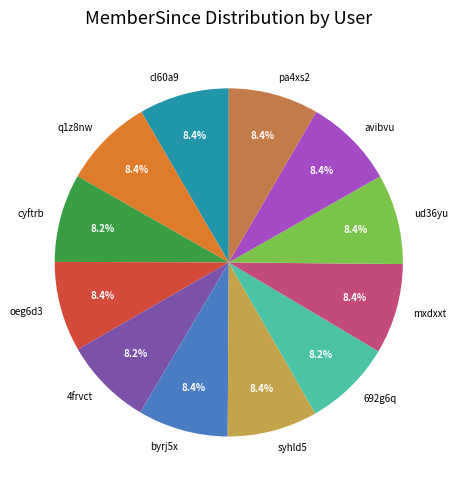

What portion of the pie excludes 4frvct?

91.8%